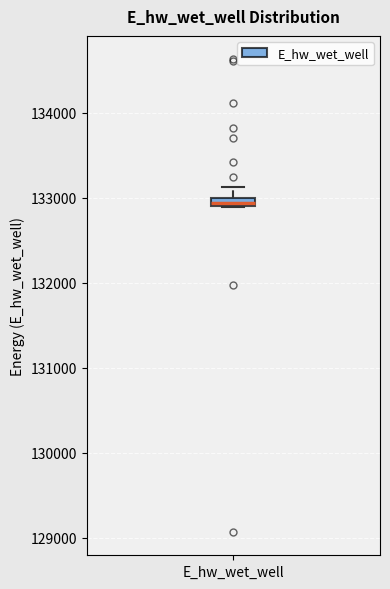

Where is the lower edge of the box for E_hw_wet_well on the y-axis? The values are not printed on the chart, so give them approximately, as read against the axis.

132900